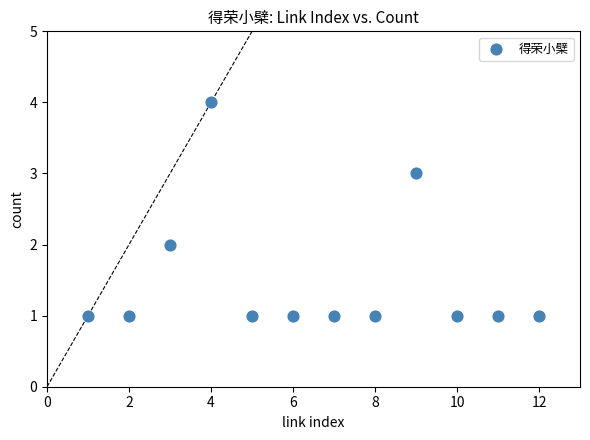

What is the average X value?

6